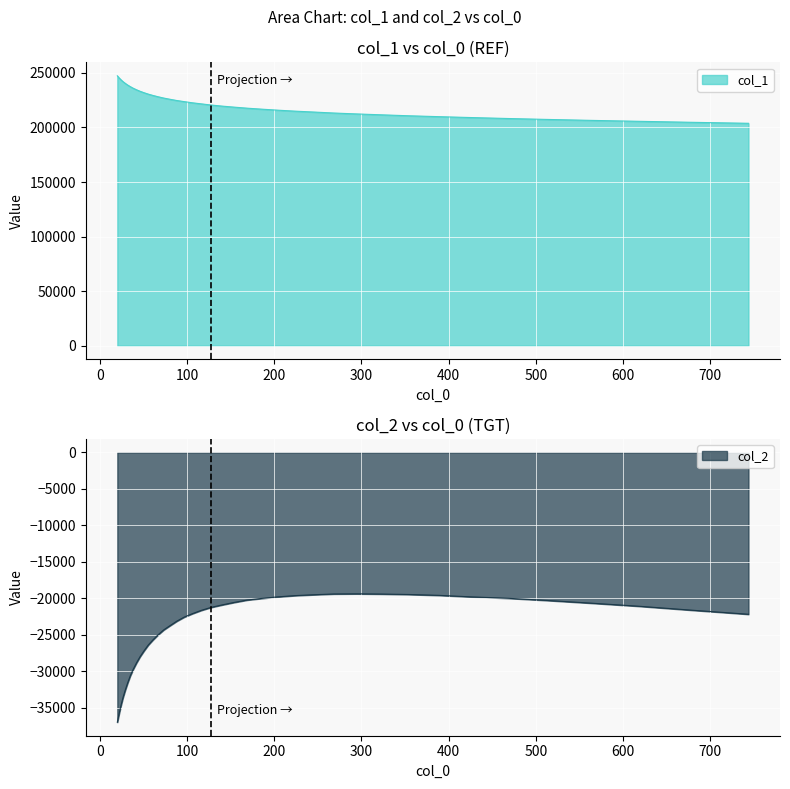

What is the sum of all col_2 values?

-969970.5